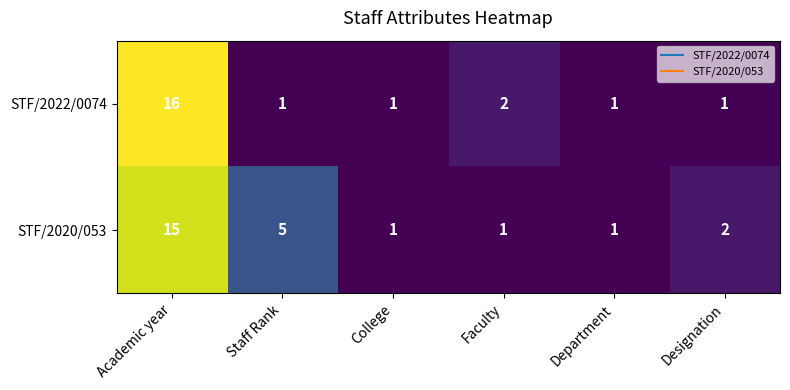

Which series has the largest total across all categories?

STF/2020/053